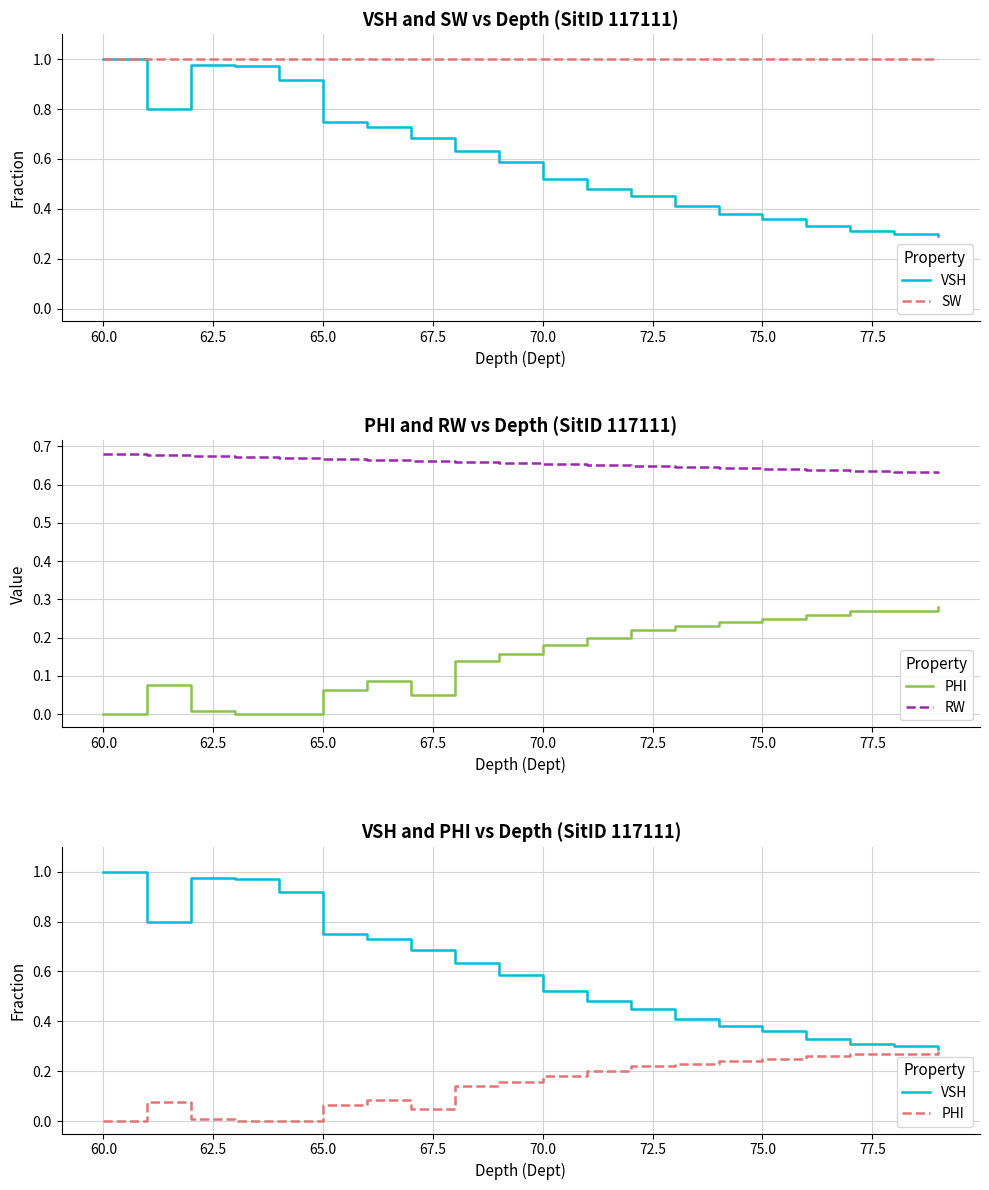

How many data points does each series have?

20